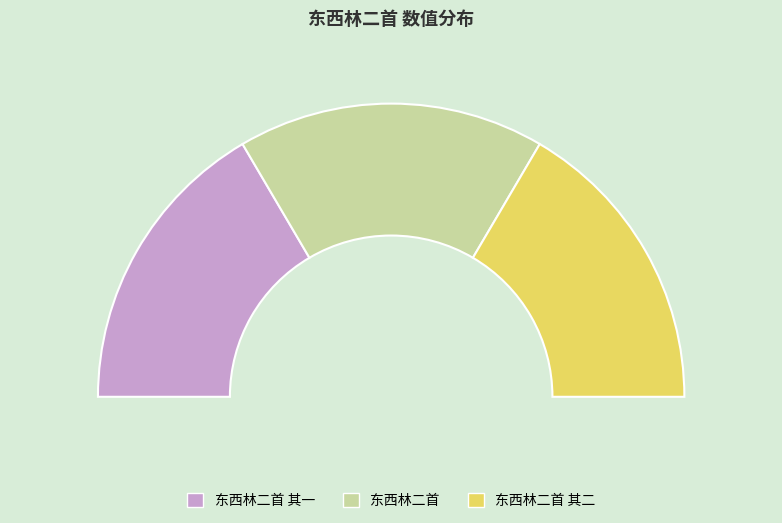

What is the largest slice in the pie chart?

东西林二首